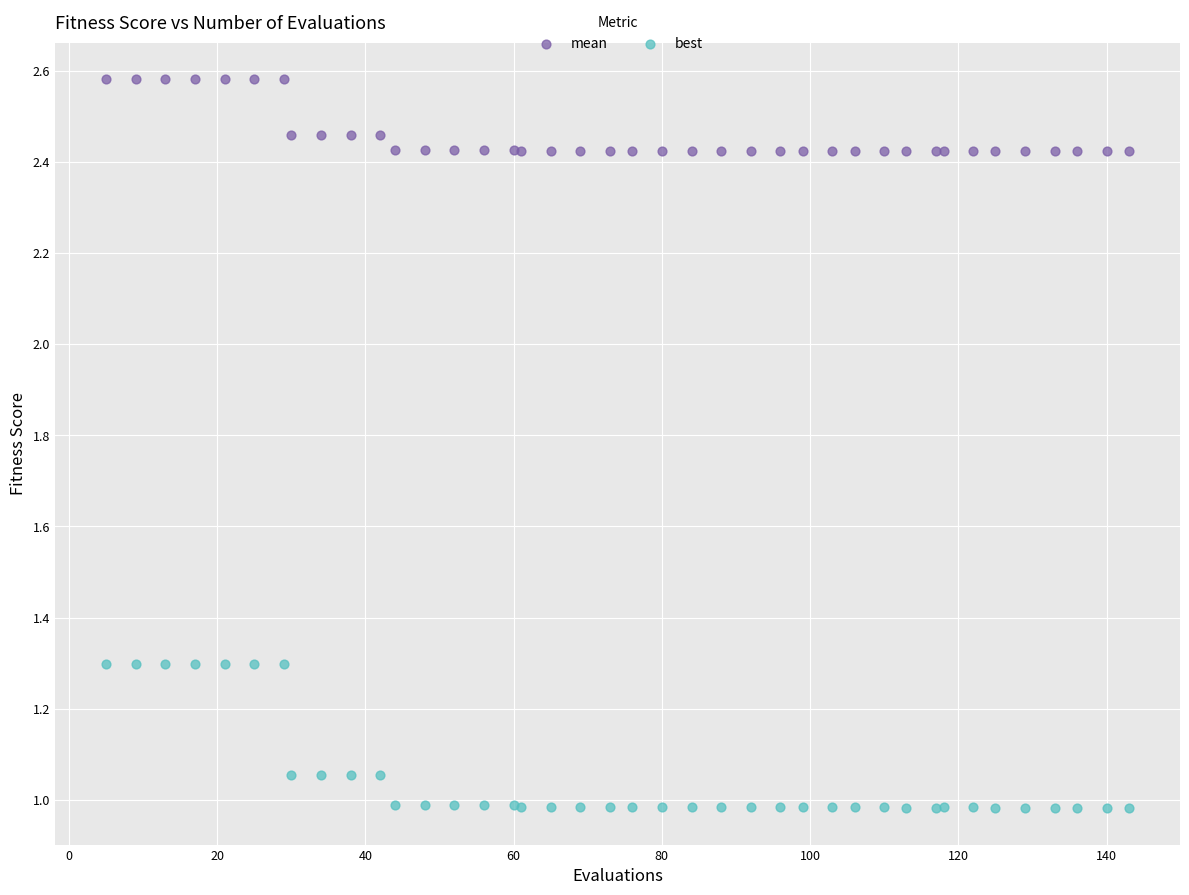

Which series contains the highest Y value?

mean